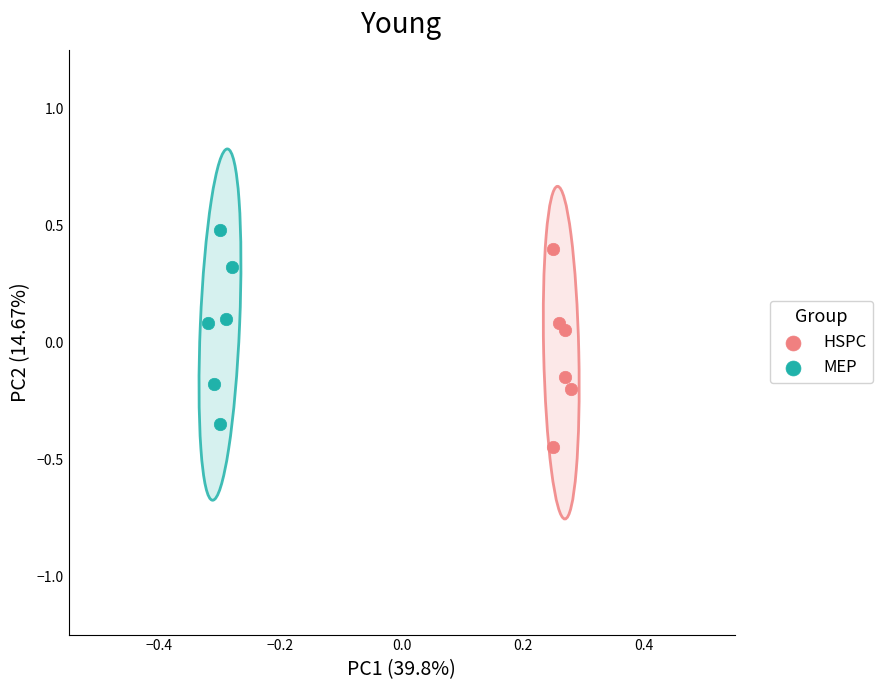

Which series has the widest spread of Y values?

HSPC